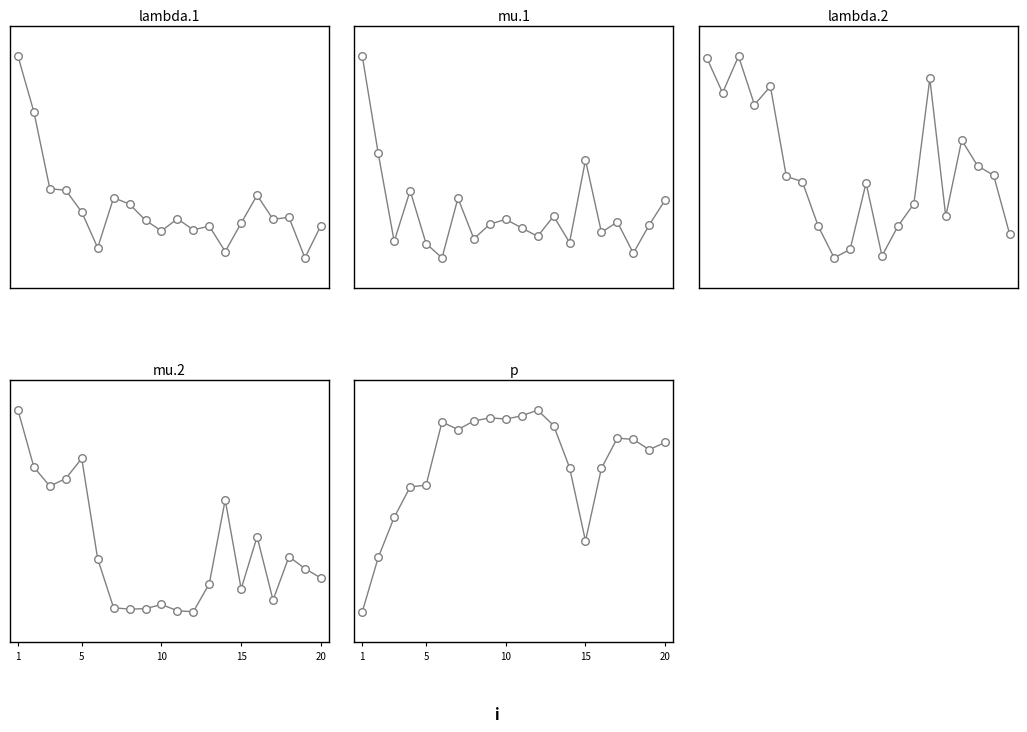

At which category is the sum across all series the highest?

1